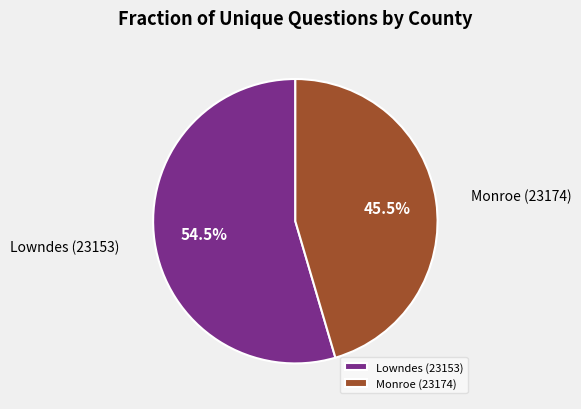

Is there any slice that represents more than half of the pie?

Yes